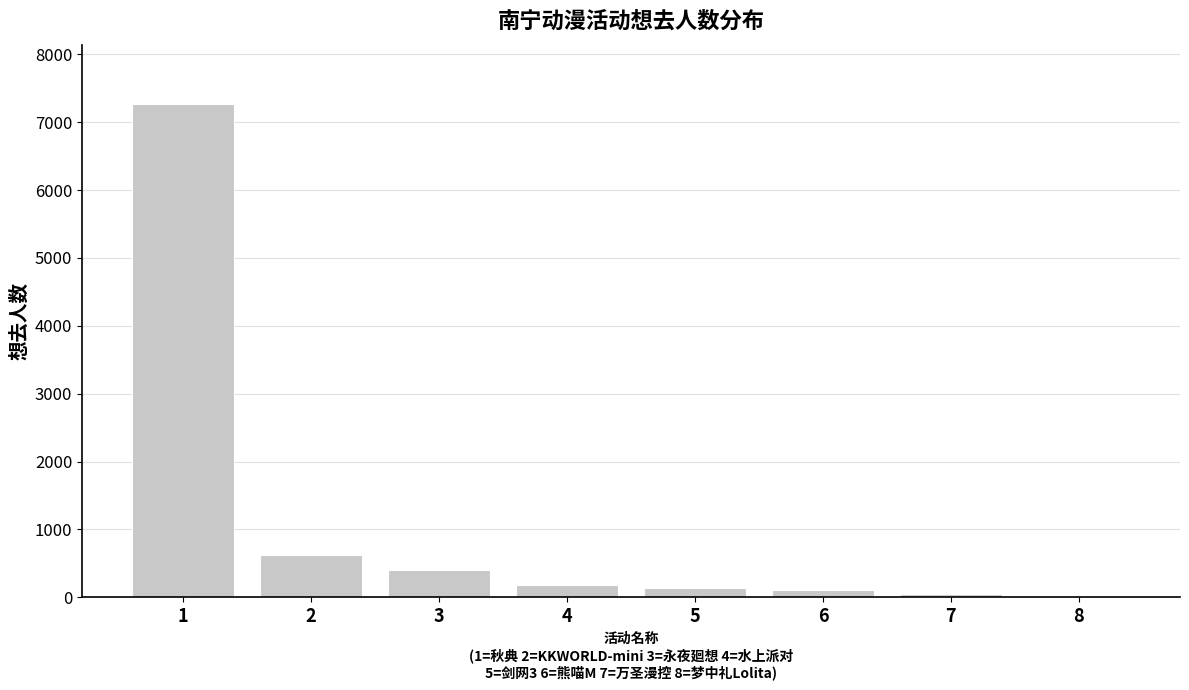

The value at 2 is 619. True or false?

True